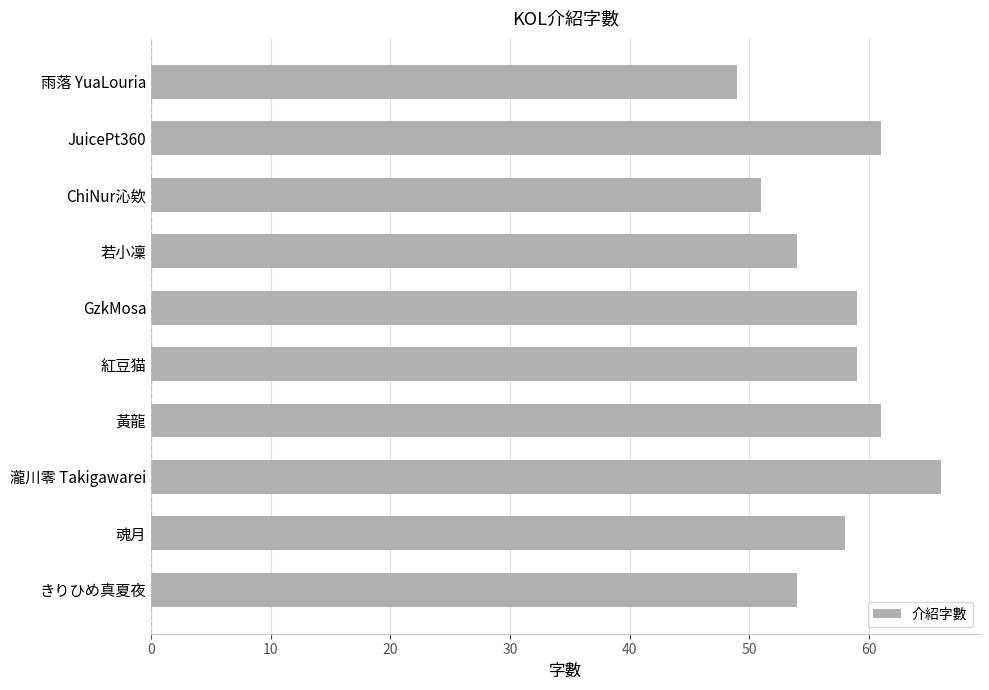

What is the greatest value displayed?

66